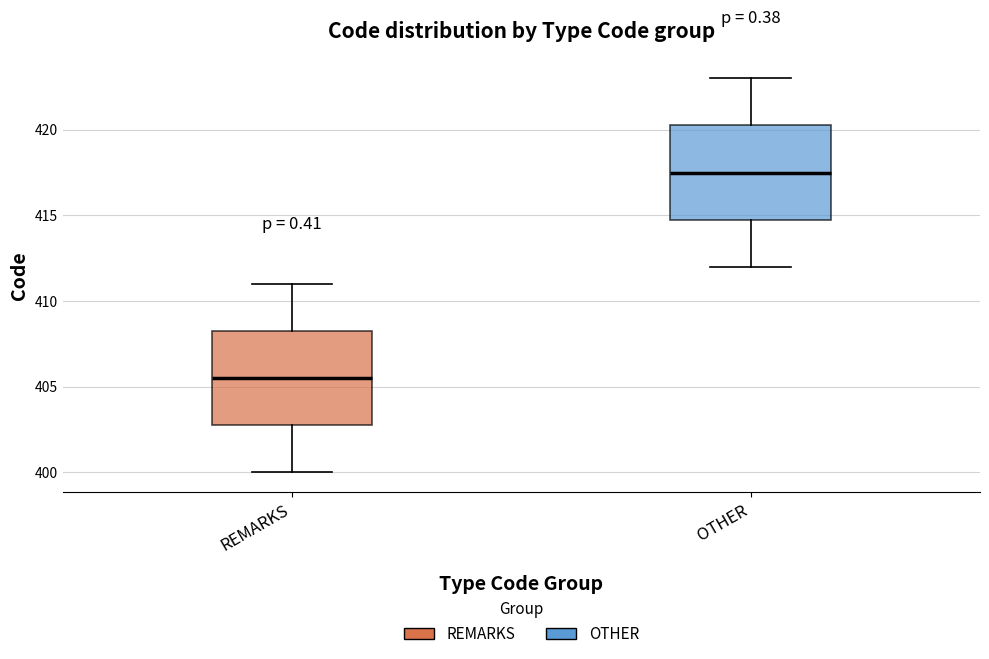

Reading left to right, transcribe this box plot: for each box, give where its median line is, the range the box spans, and where its two whiskers end, as read against the y-axis. The values are not printed on the chart, so give them approximately, as read against the axis.

REMARKS: median 405.5, box 403.0 to 408.5, whiskers 400.0 to 411.0
OTHER: median 417.5, box 415.0 to 420.5, whiskers 412.0 to 423.0